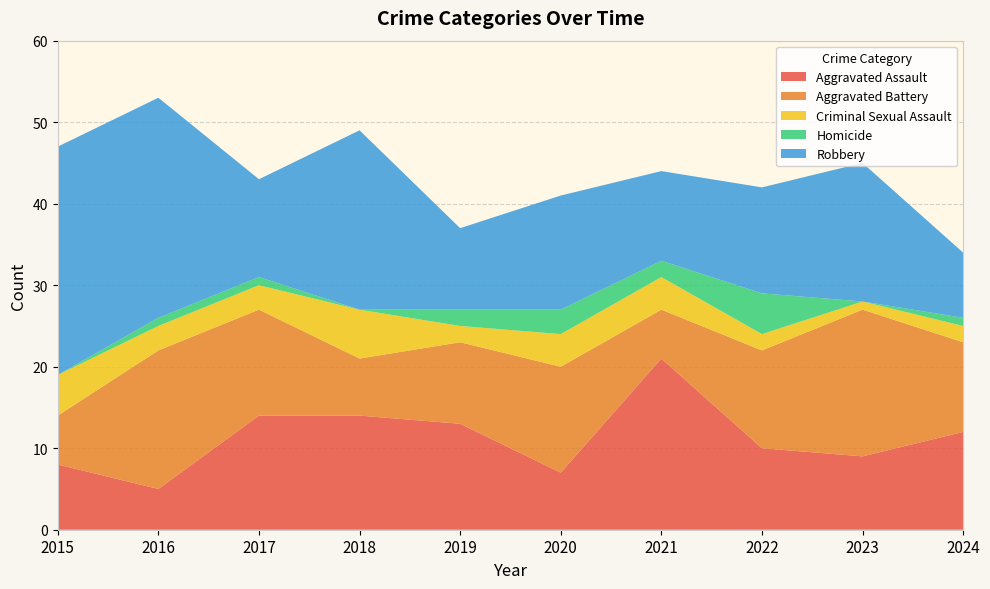

Reading left to right, transcribe all the data shown in this chart.

Aggravated Assault: 2015=8	2016=5	2017=14	2018=14	2019=13	2020=7	2021=21	2022=10	2023=9	2024=12
Aggravated Battery: 2015=6	2016=17	2017=13	2018=7	2019=10	2020=13	2021=6	2022=12	2023=18	2024=11
Criminal Sexual Assault: 2015=5	2016=3	2017=3	2018=6	2019=2	2020=4	2021=4	2022=2	2023=1	2024=2
Homicide: 2015=0	2016=1	2017=1	2018=0	2019=2	2020=3	2021=2	2022=5	2023=0	2024=1
Robbery: 2015=28	2016=27	2017=12	2018=22	2019=10	2020=14	2021=11	2022=13	2023=17	2024=8